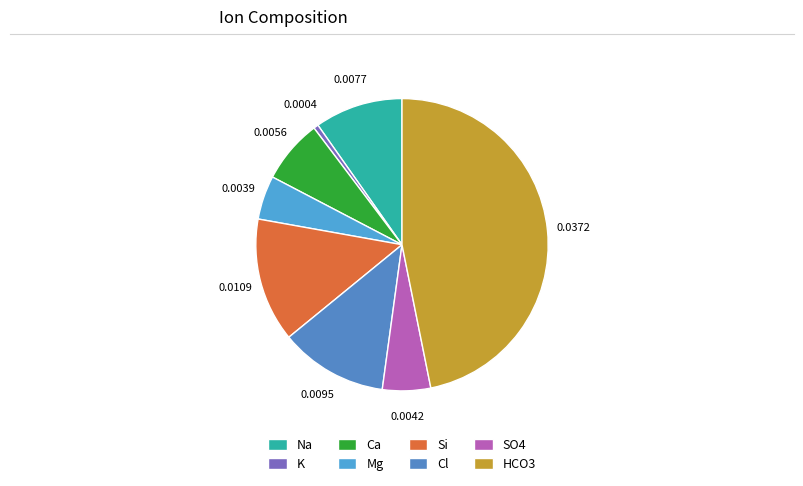

What is the largest slice in the pie chart?

HCO3